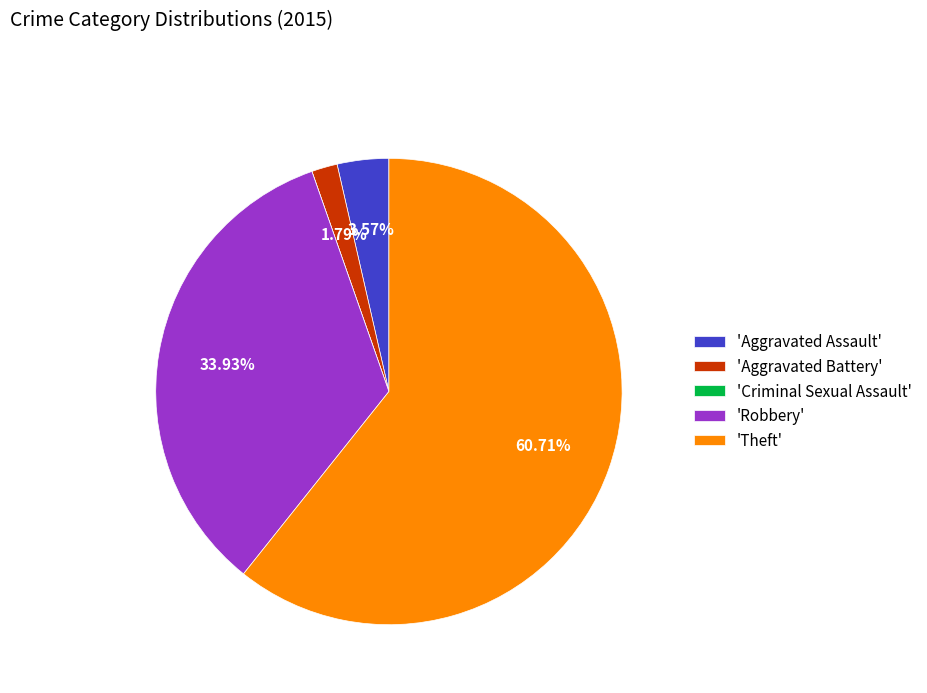

Is 'Aggravated Assault' the majority of the pie?

No